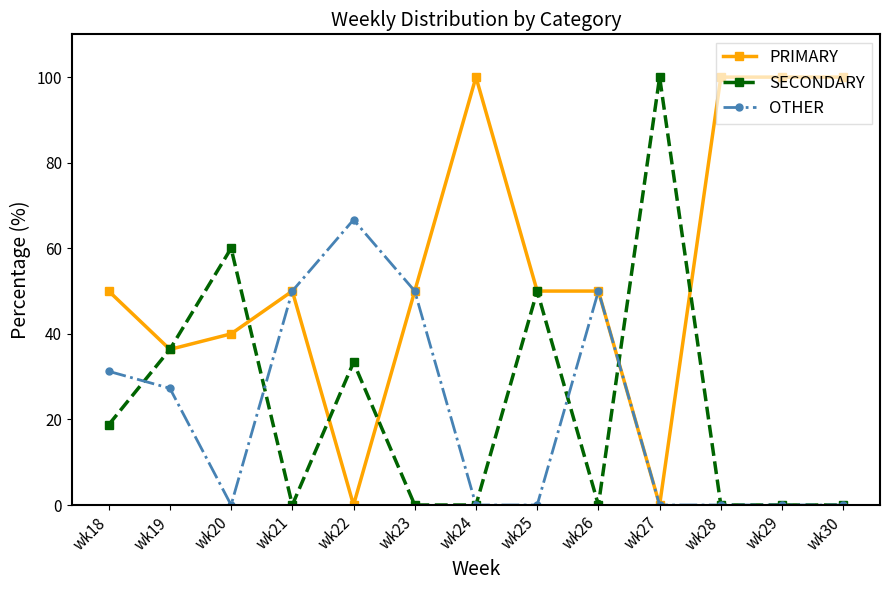

True or false: OTHER has more than 1 interior local peaks.

True